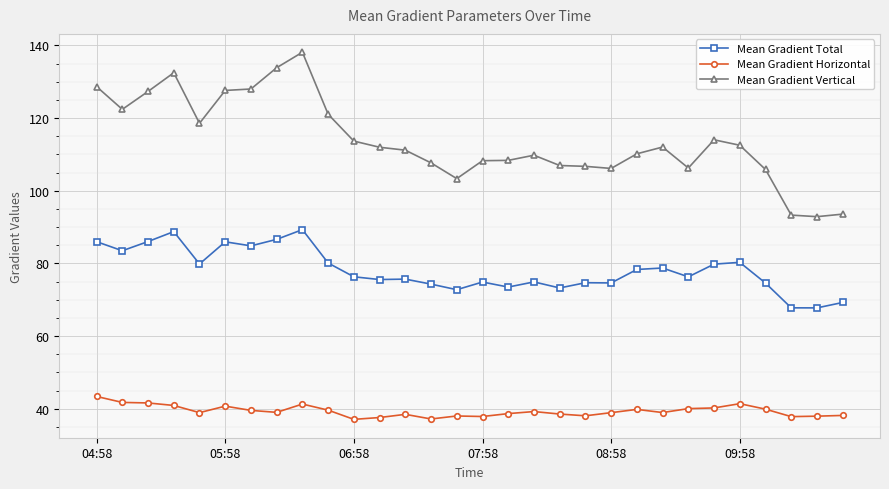

True or false: Mean Gradient Total and Mean Gradient Horizontal cross at least once.

False